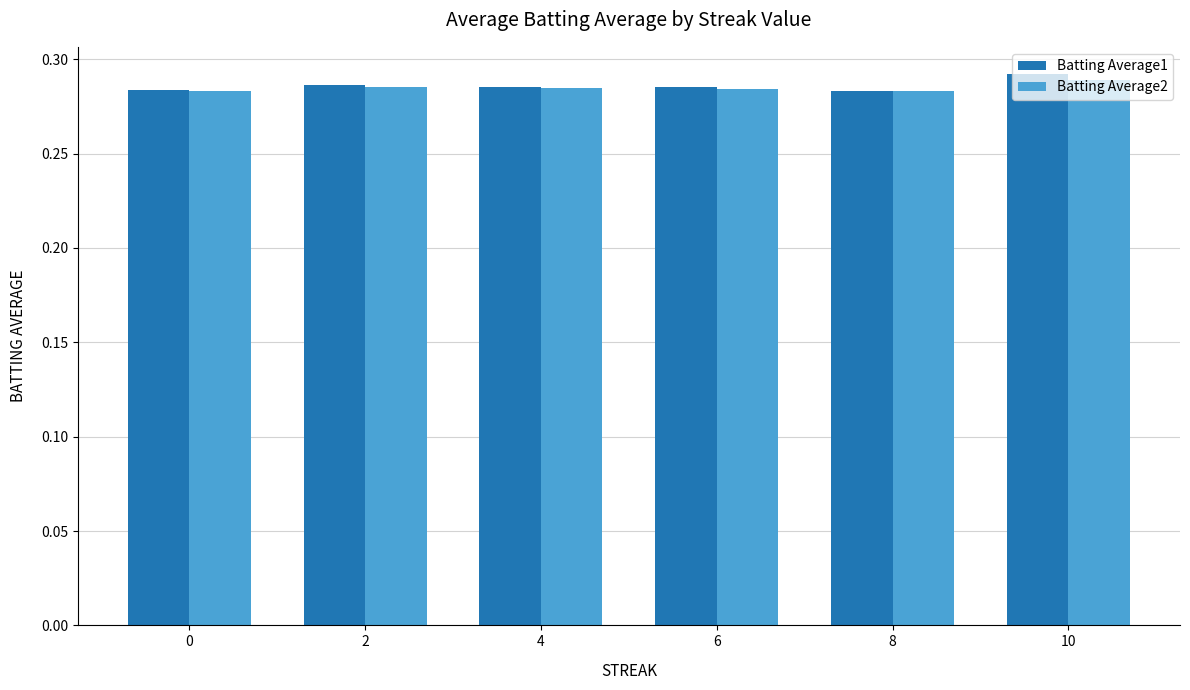

How many distinct data groups are displayed?

2